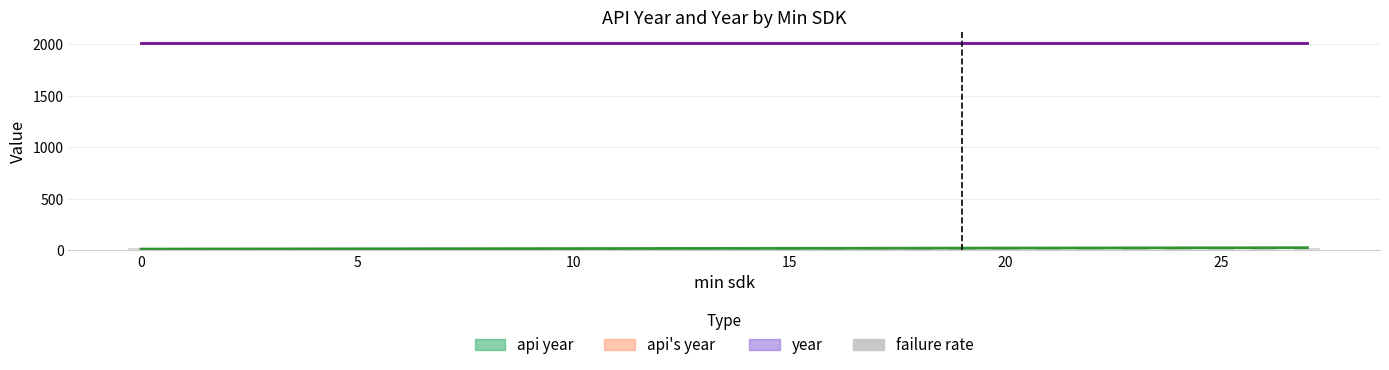

Is the value of year at 7 greater than the value of api year at 4?

Yes